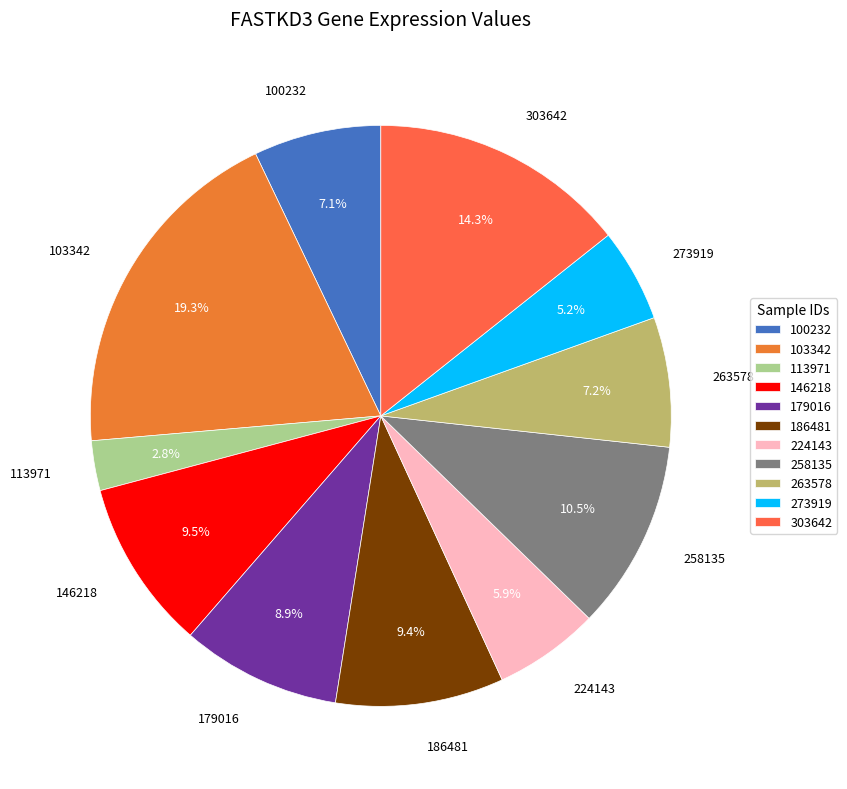

To the nearest percent, what is the difference between the largest and smallest slice percentages?

16%